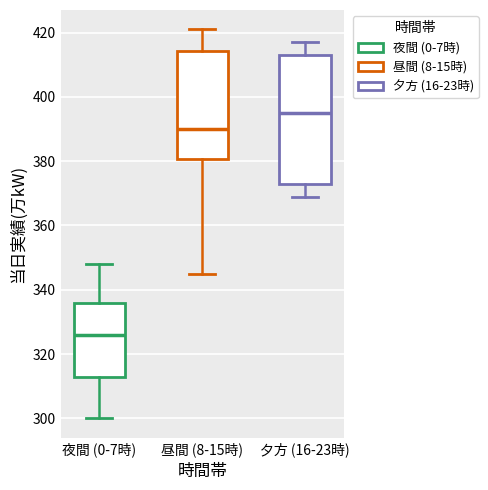

Comparing the boxes themselves (not the whiskers), which one is the tallest?

夕方 (16-23時)